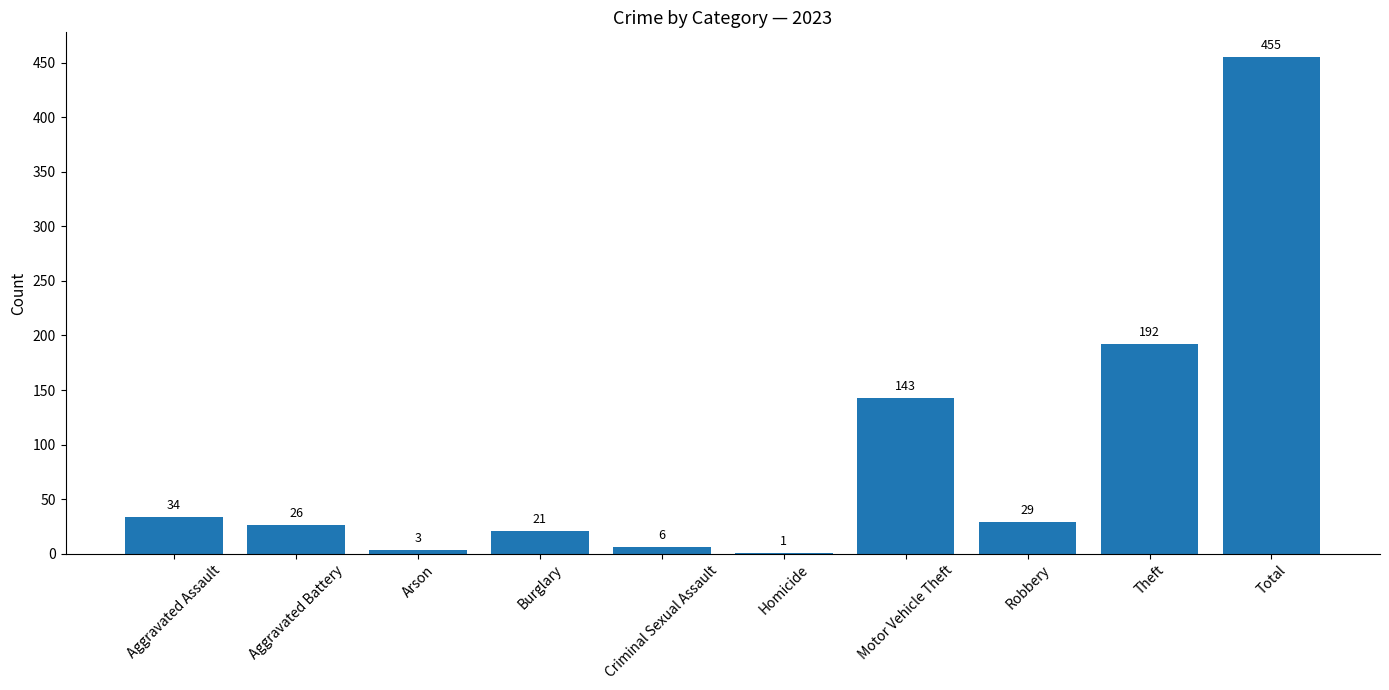

Is it true that the value at Aggravated Battery is 26?

True